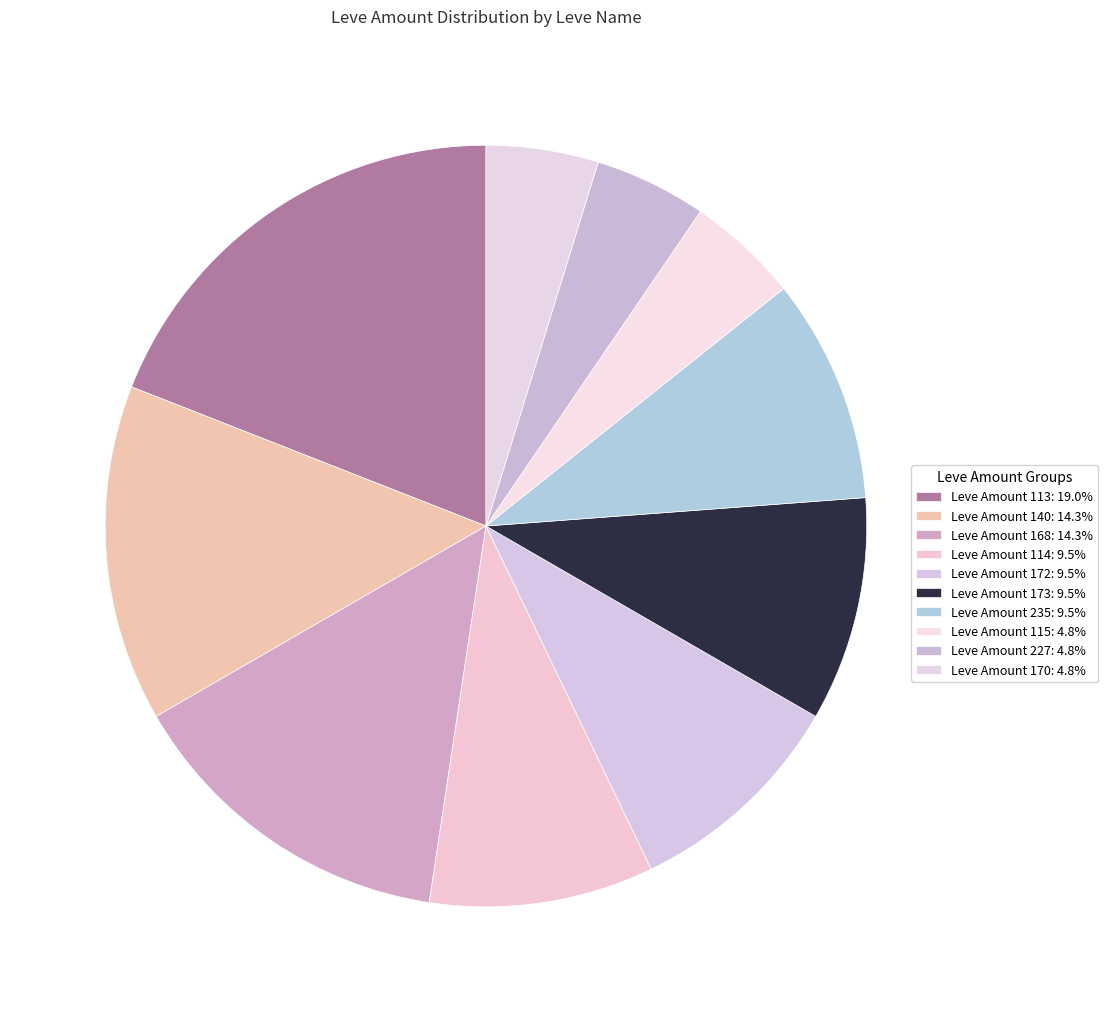

How many segments does this pie chart have?

10